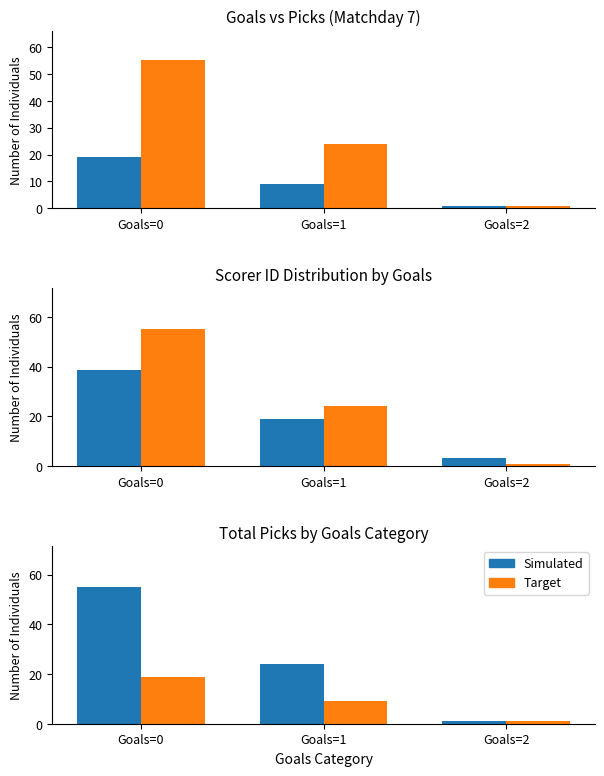

What is the value of the Target bar at the 3rd from the left?

1